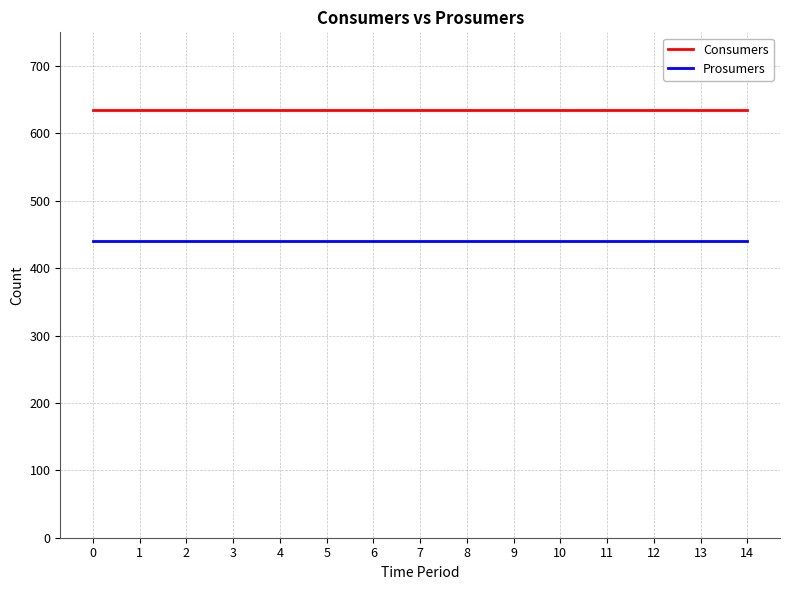

Which series has the largest total across all categories?

Consumers